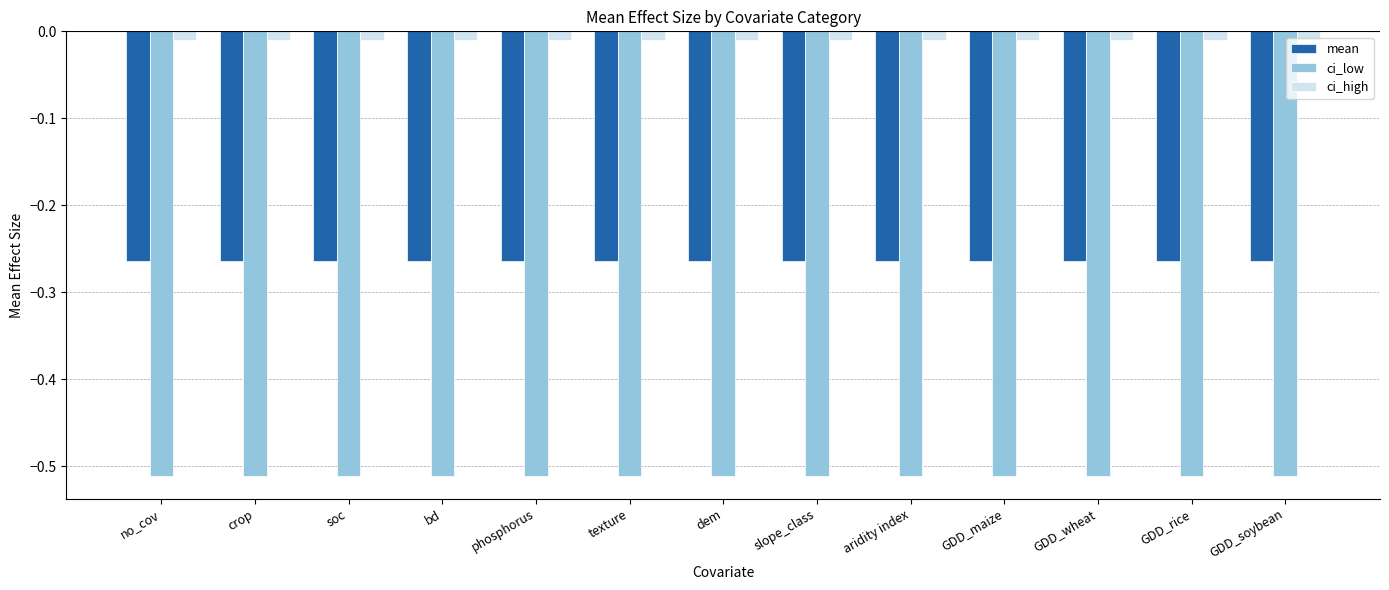

Which series has the largest total across all categories?

ci_high